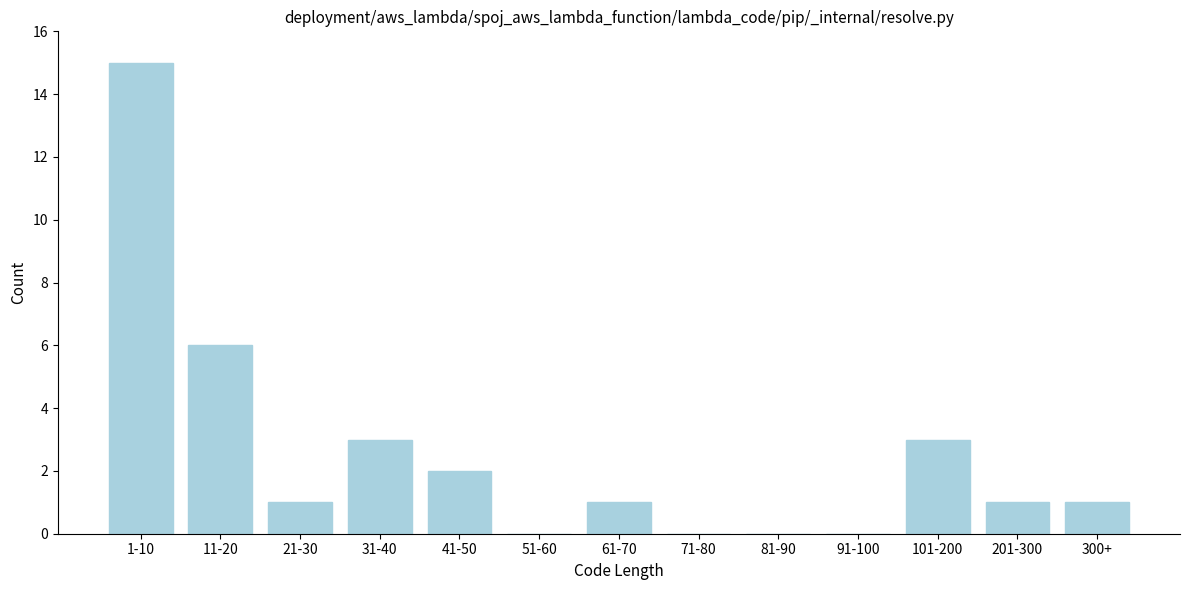

Reading left to right, list all the values displayed in this chart.

1-10=15	11-20=6	21-30=1	31-40=3	41-50=2	51-60=0	61-70=1	71-80=0	81-90=0	91-100=0	101-200=3	201-300=1	300+=1